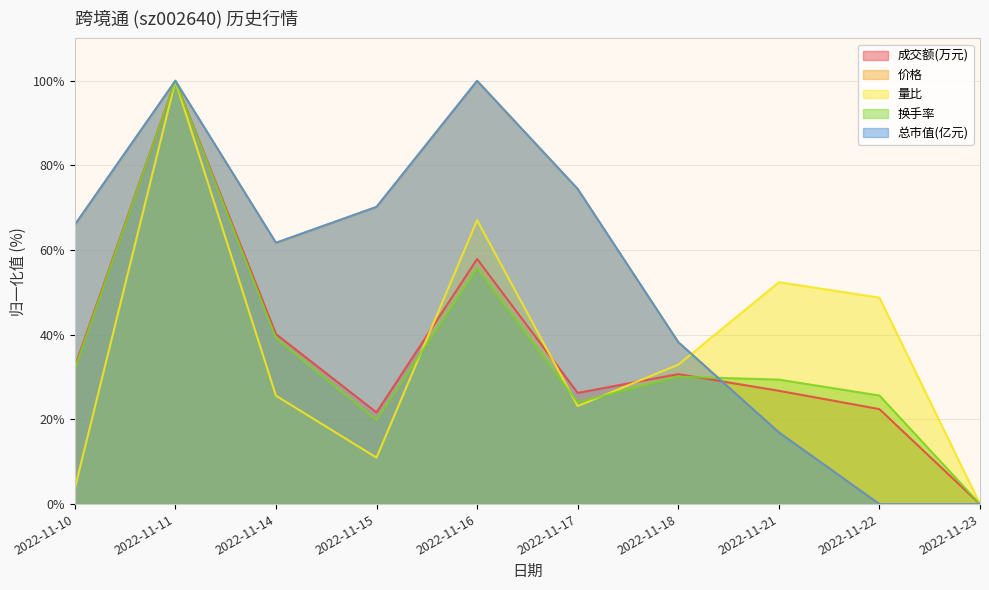

What is the difference between the highest and lowest values at 2022-11-17?

51.3